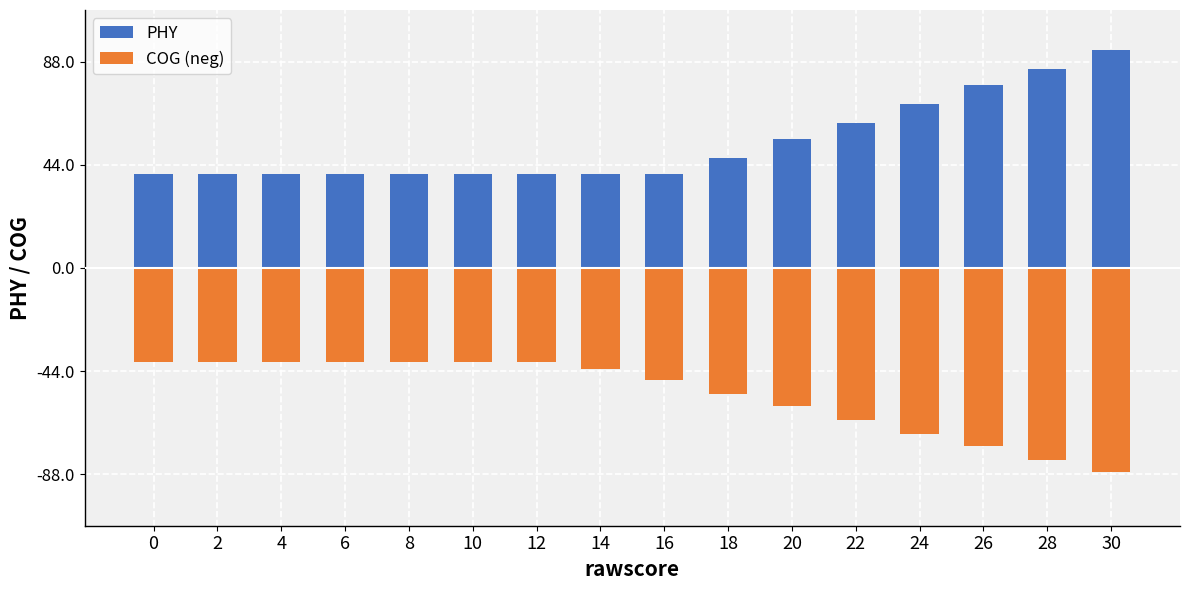

What is the difference between the highest and lowest values at 12?

80